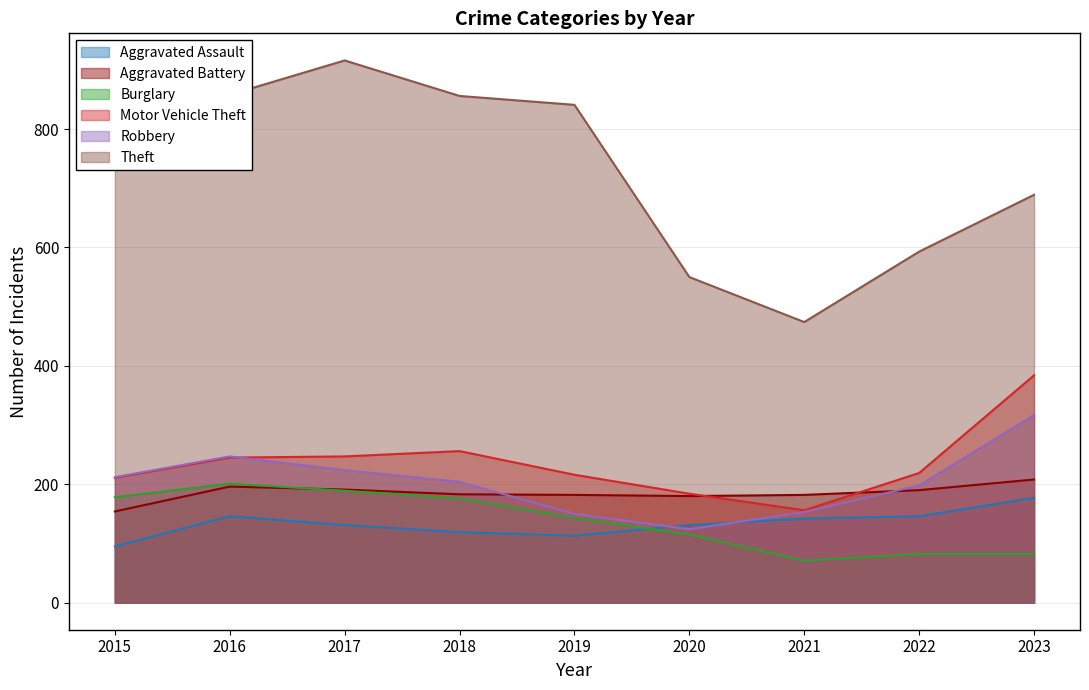

Does the chart display data point markers on the line(s)?

No